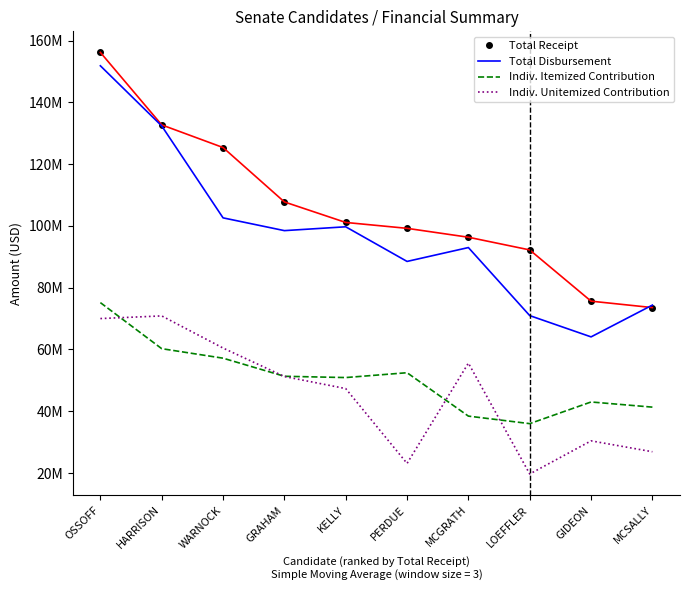

List the labels in order of Indiv. Itemized Contribution value, smallest first.

LOEFFLER, MCGRATH, MCSALLY, GIDEON, KELLY, GRAHAM, PERDUE, WARNOCK, HARRISON, OSSOFF